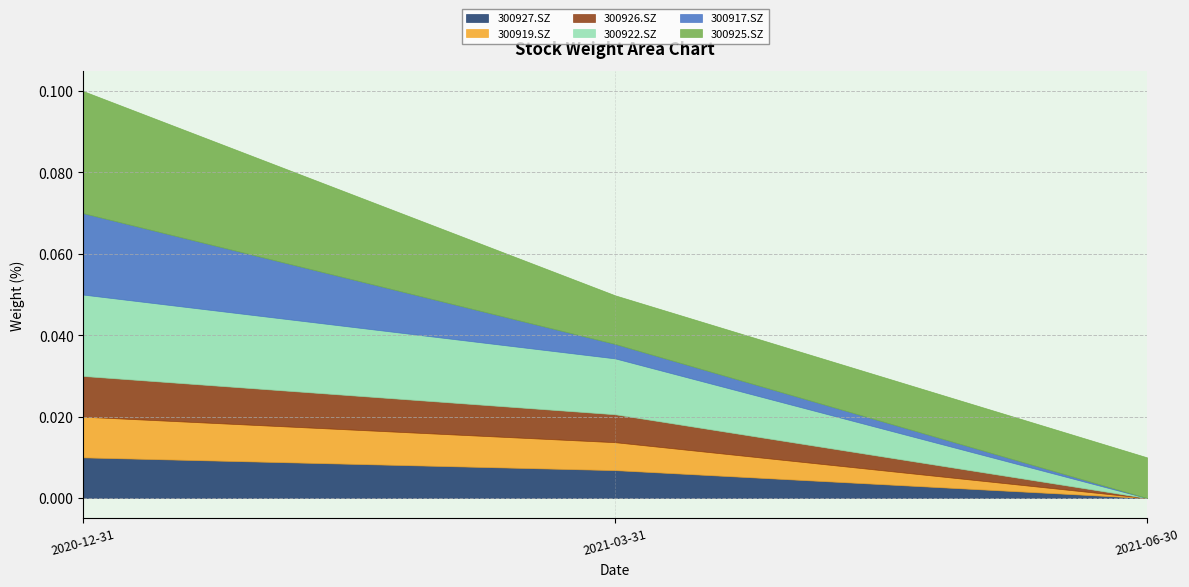

At which category is the sum across all series the highest?

2020-12-31